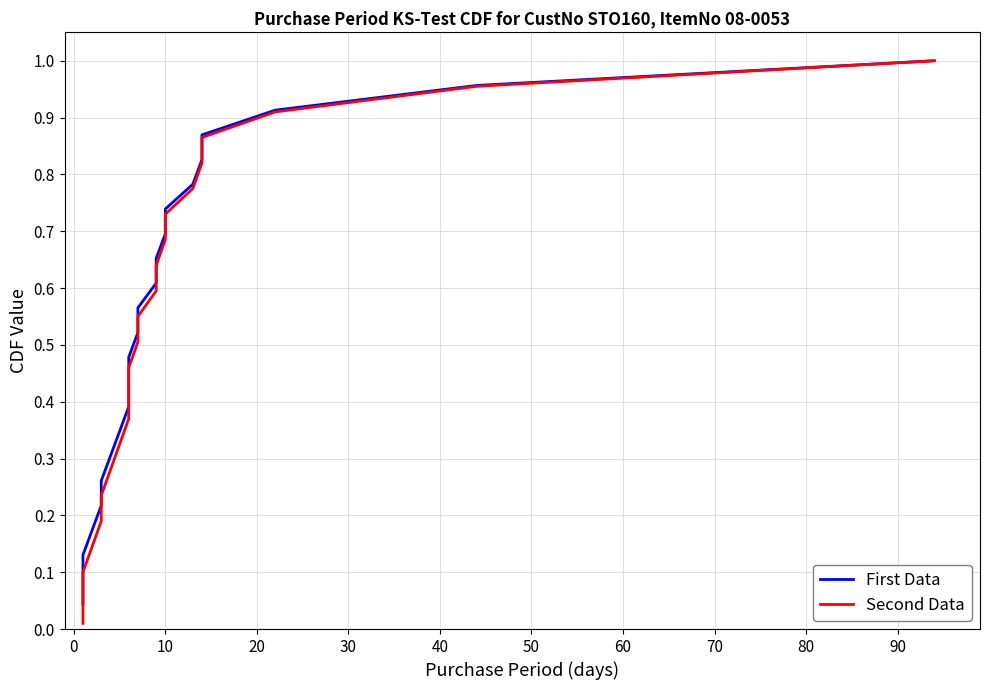

What are all the series names shown in the legend?

First Data, Second Data